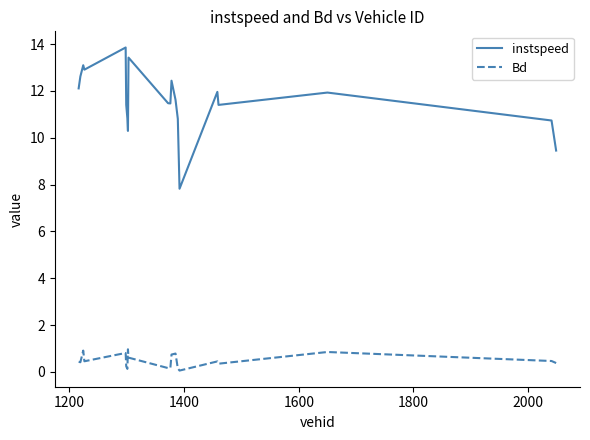

How many interior local valleys does the instspeed series have?

5